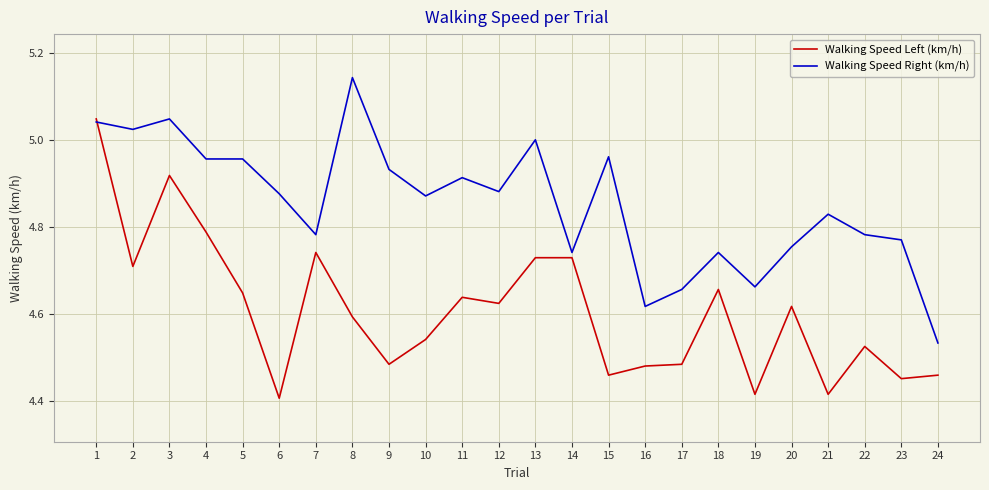

The Walking Speed Left (km/h) series shows 5.0 at 1. True or false?

True